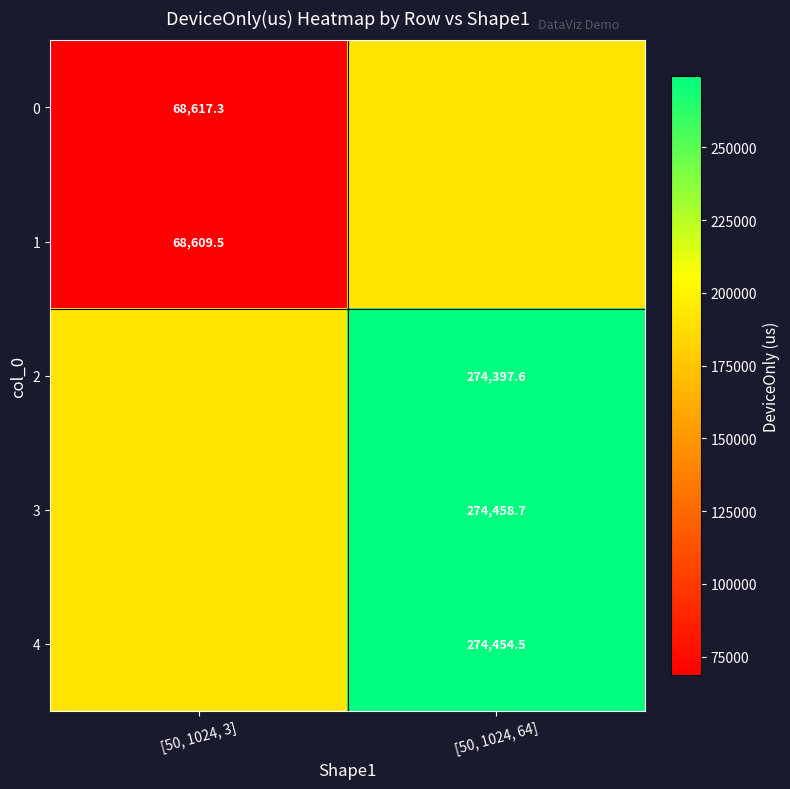

Is the value of 3 at [50, 1024, 64] greater than the value of 0 at [50, 1024, 3]?

Yes